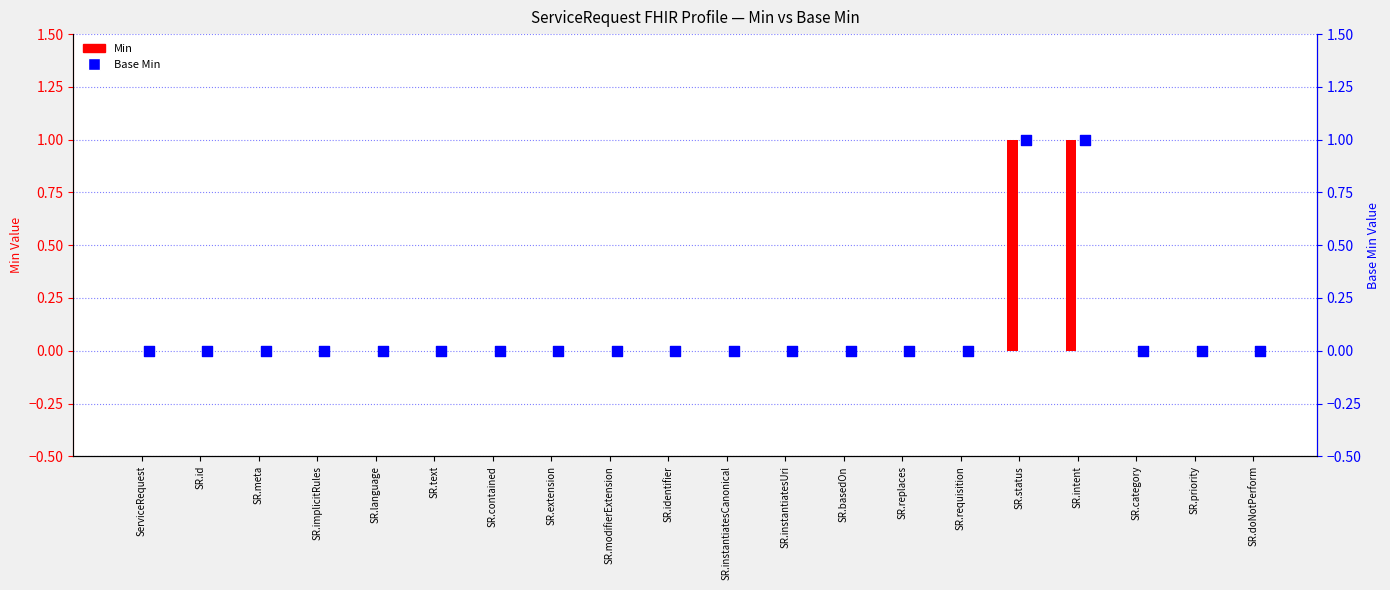

At which category is the sum across all series the highest?

SR.status